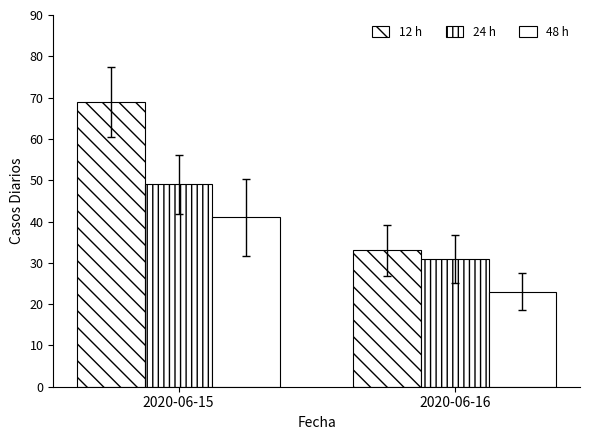

How many bars are there in total?

6